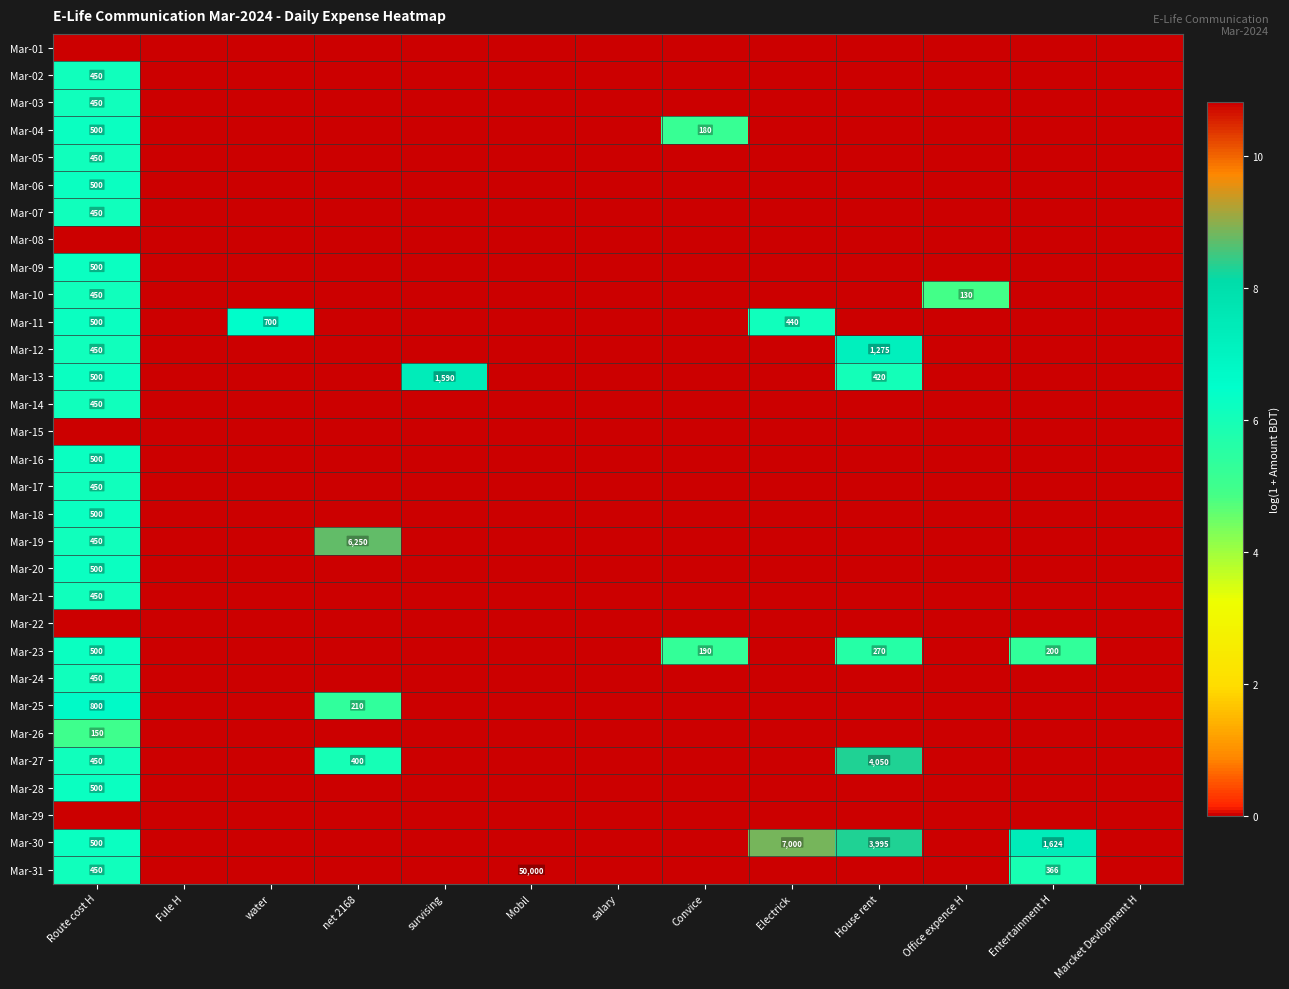

The Mar-27 series shows 450 at Route cost H. True or false?

True